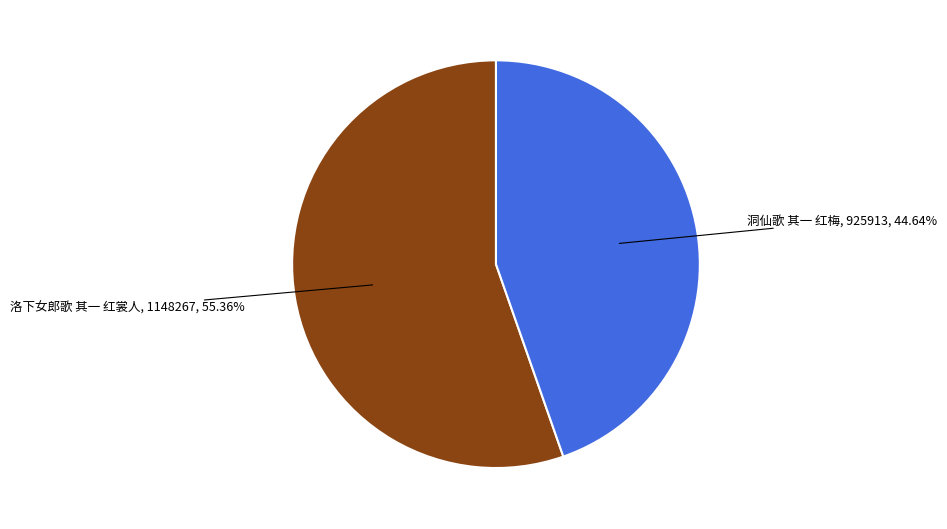

Does any single category account for the majority?

Yes